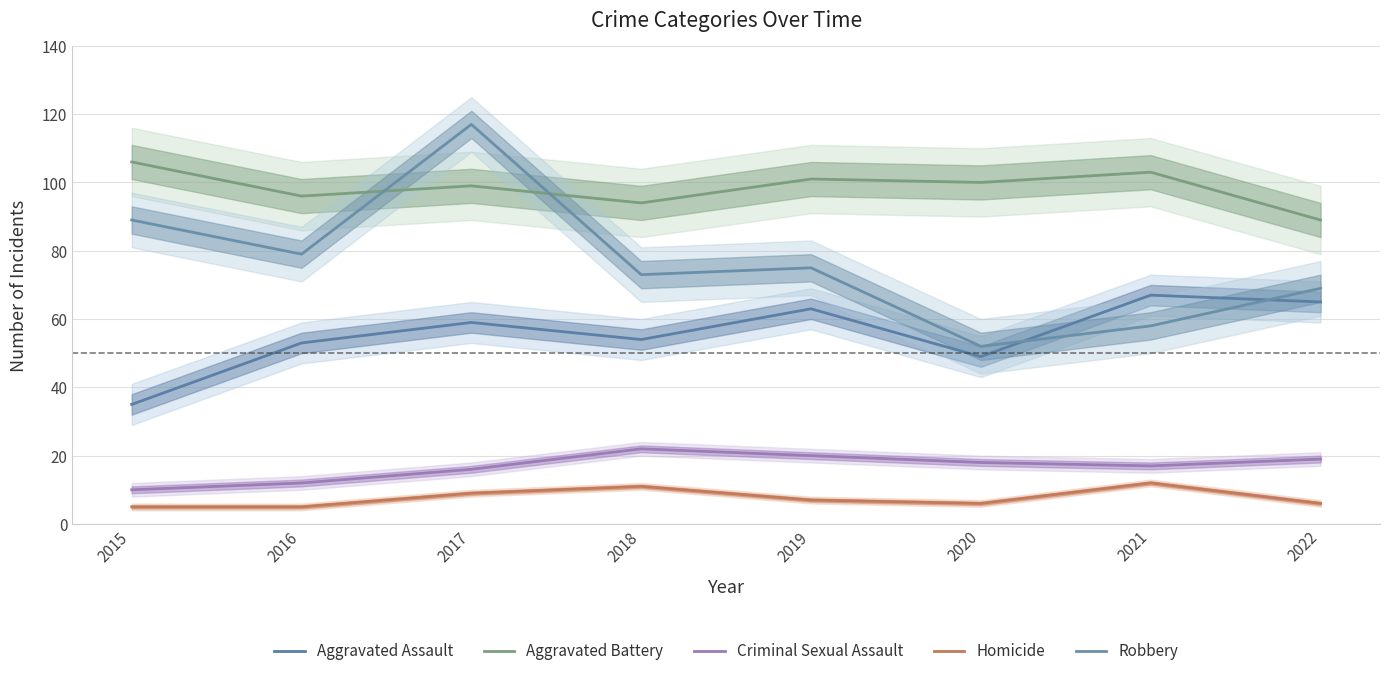

Count the number of categories in the chart.

8